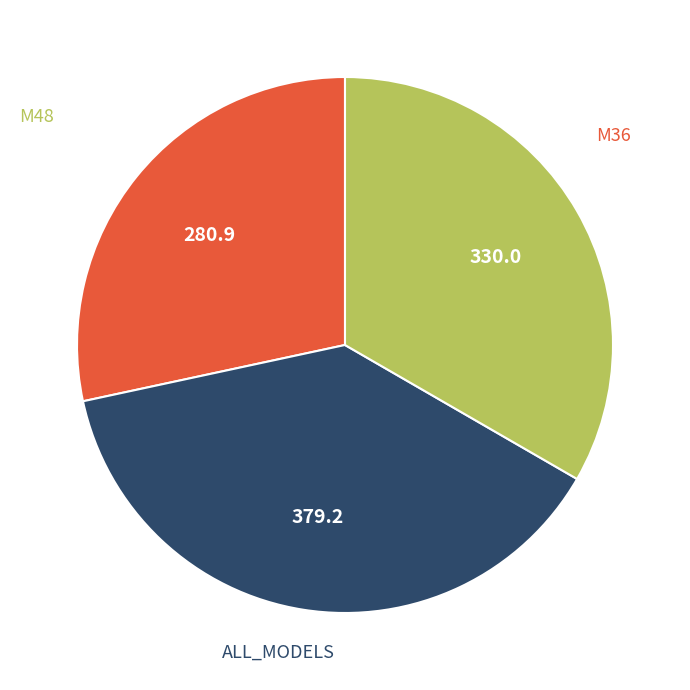

Does any single category account for the majority?

No